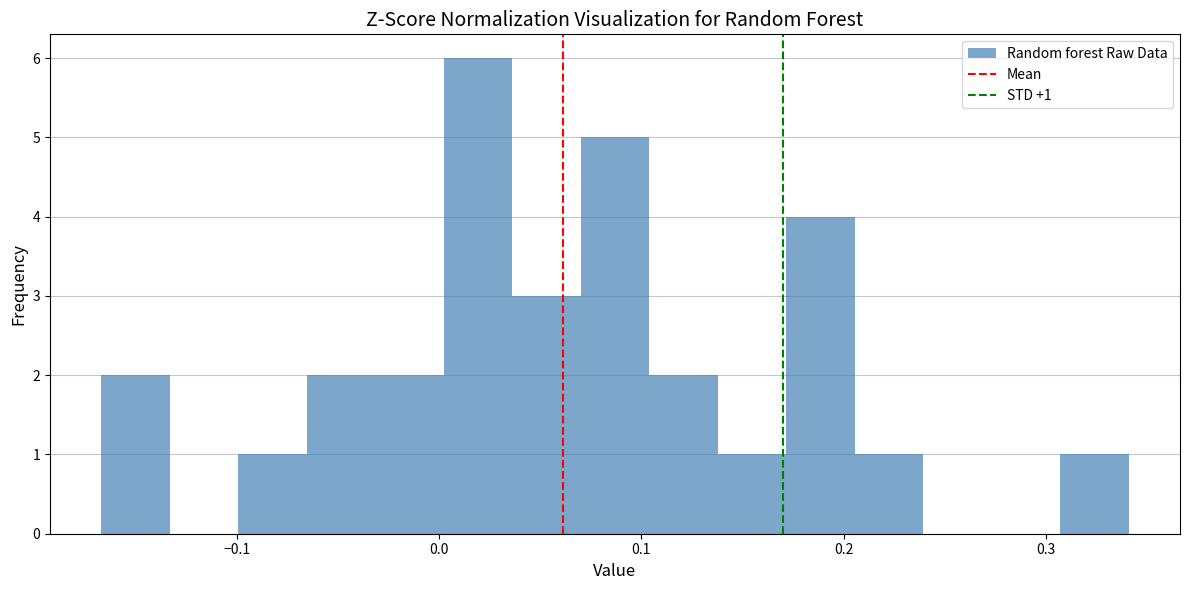

Around what value on the x-axis is the tallest bar? Give the approximate position of its centre, as read against the axis.

0.02